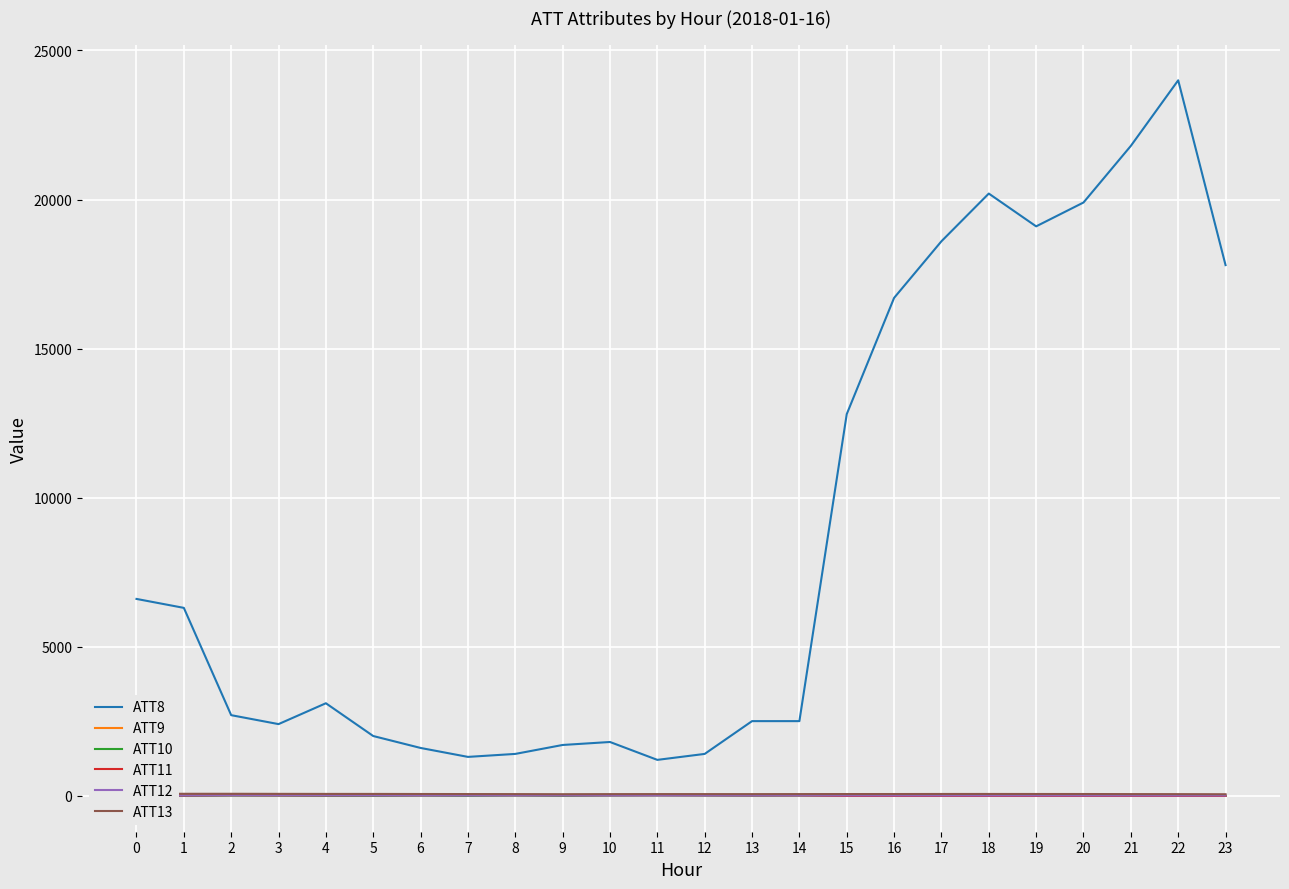

The ATT10 series shows -10.0 at 20. True or false?

True